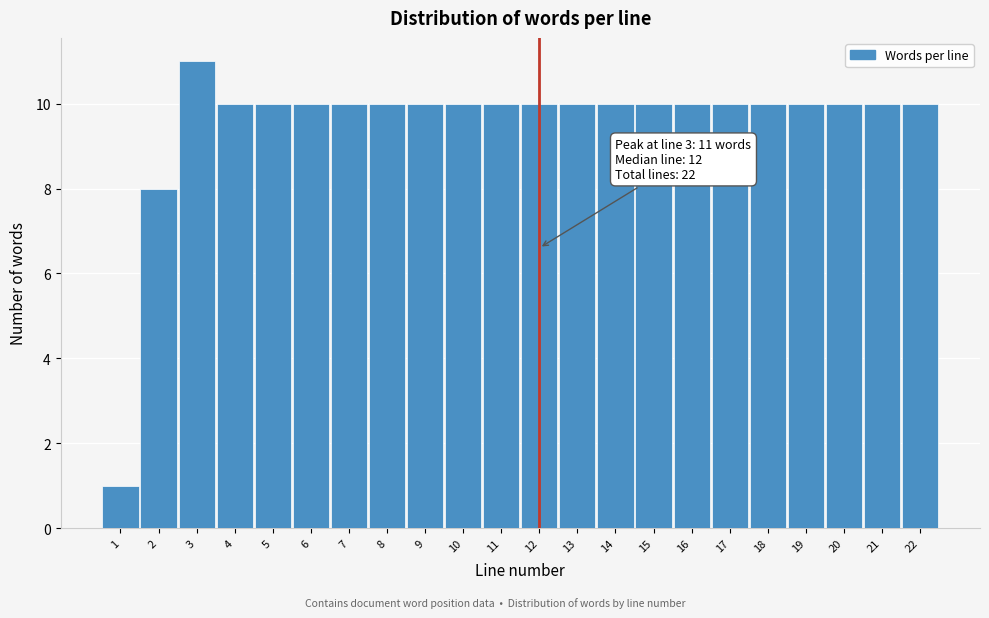

Reading left to right, list all the values displayed in this chart.

1	8	11	10	10	10	10	10	10	10	10	10	10	10	10	10	10	10	10	10	10	10